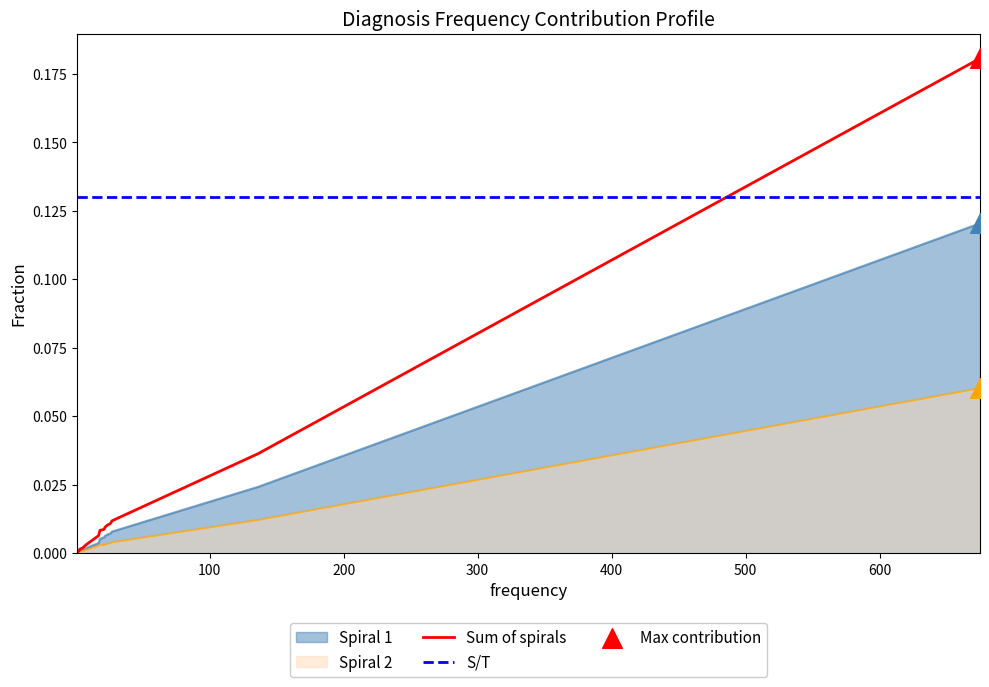

Is the value of Spiral 1 (prob) at 19 greater than the value of Spiral 2 (prob) at 3?

Yes